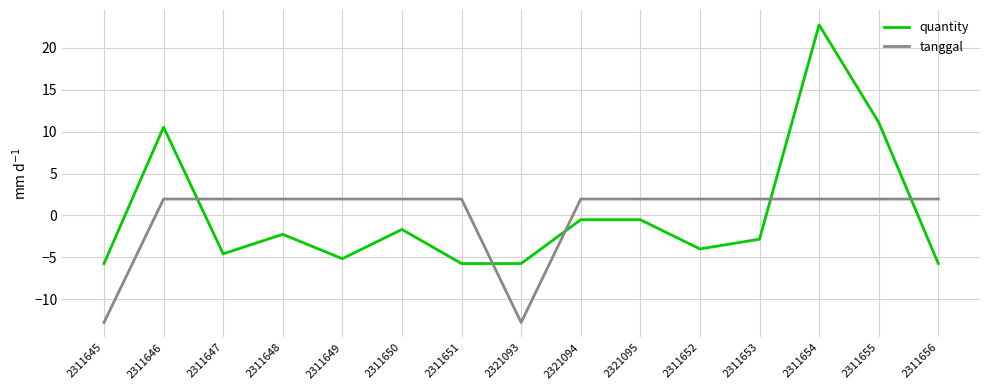

What is the difference between the maximum and minimum values in the tanggal series?

14.7